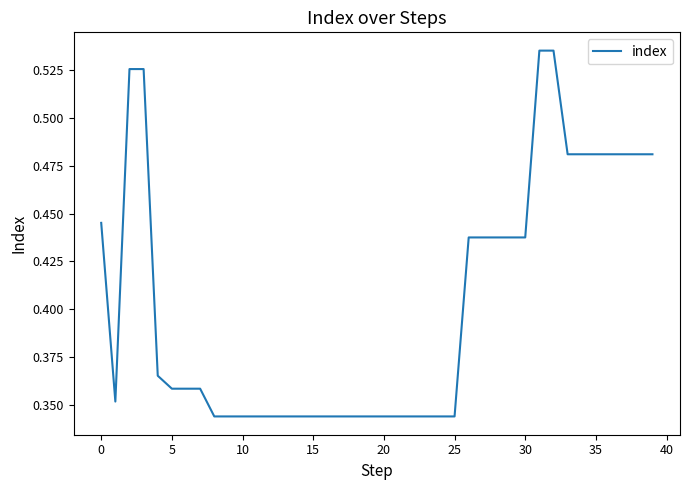

Does the chart have visible grid lines?

No